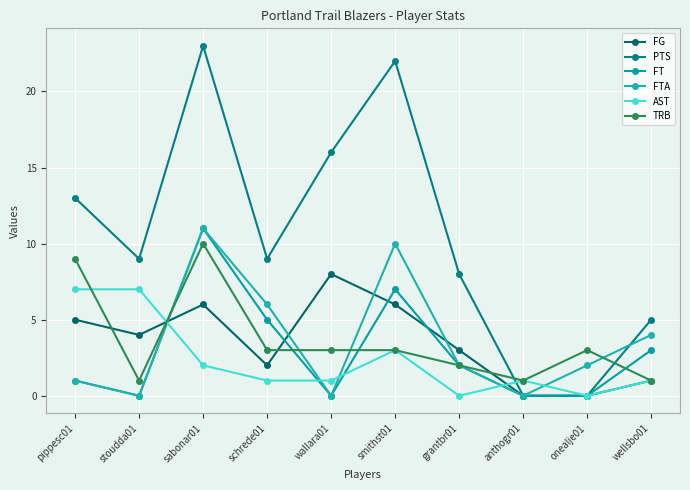

Which label corresponds to the largest value in the chart?

sabonar01